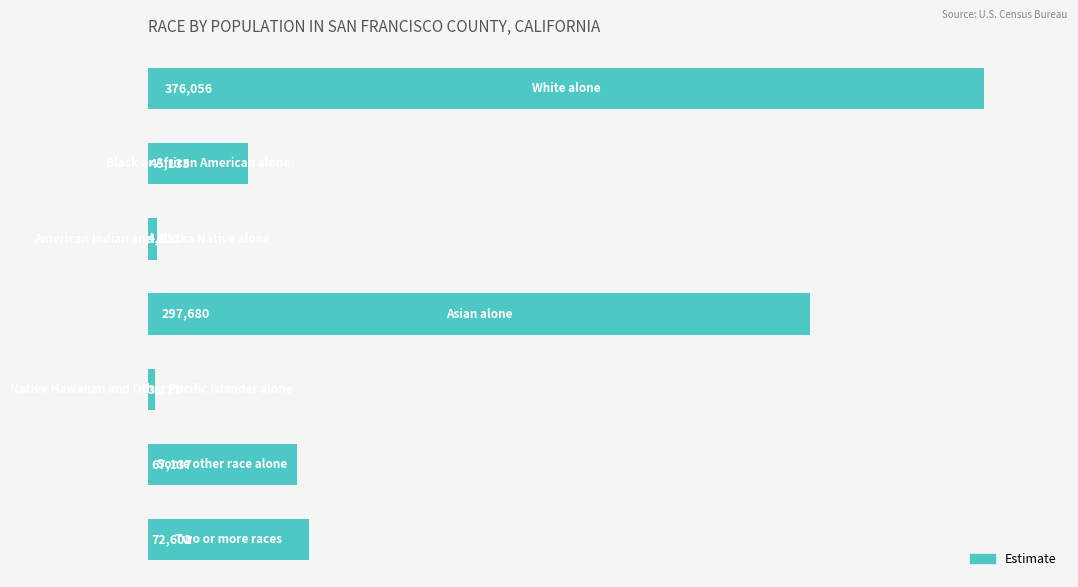

Does the chart contain any negative values?

No